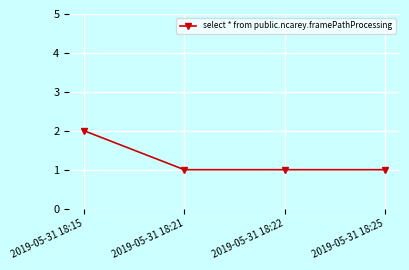

The chart shows a value of 0 at 2019-05-31 18:22. True or false?

False